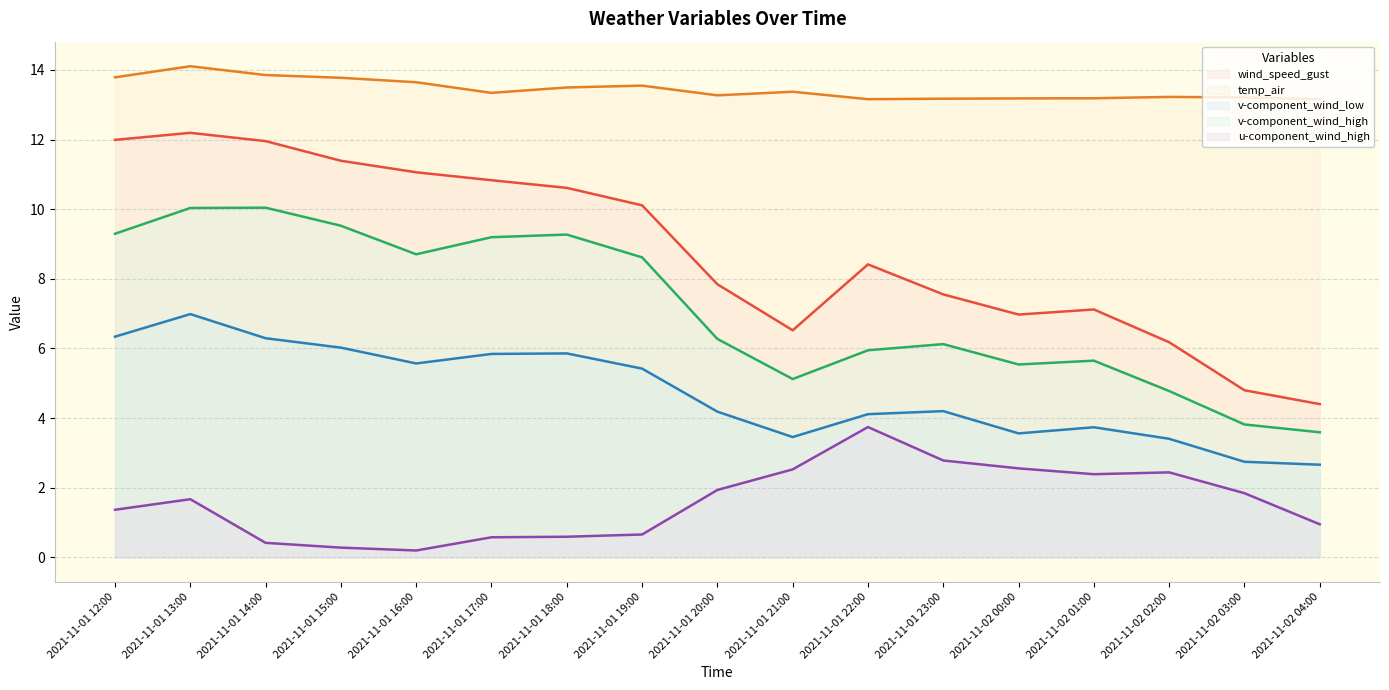

True or false: temp_air and u-component_wind_high cross at least once.

False